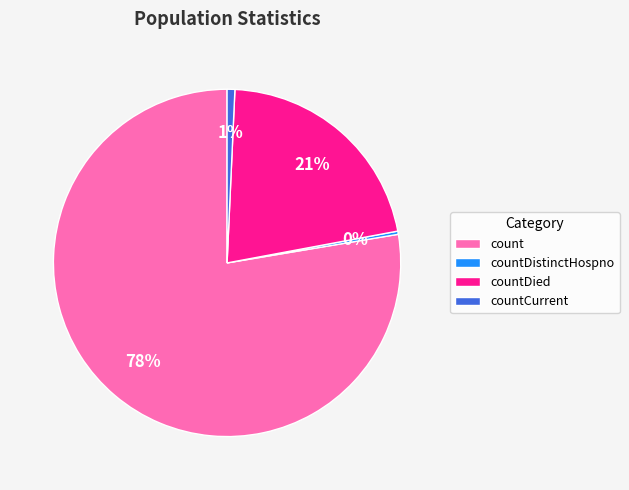

Is it true that countCurrent is 14% of the pie?

False